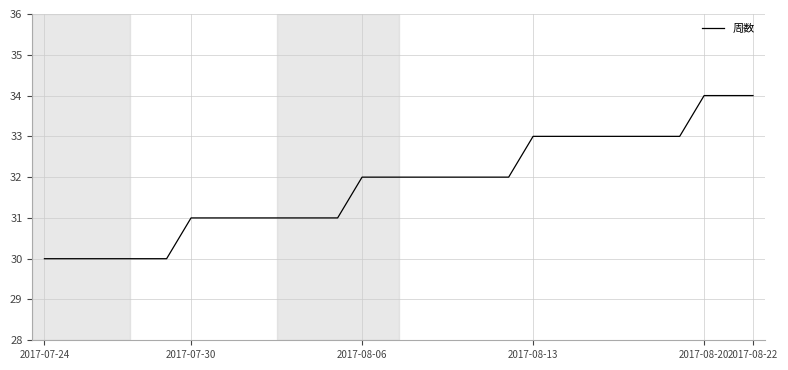

What is the greatest value displayed?

34